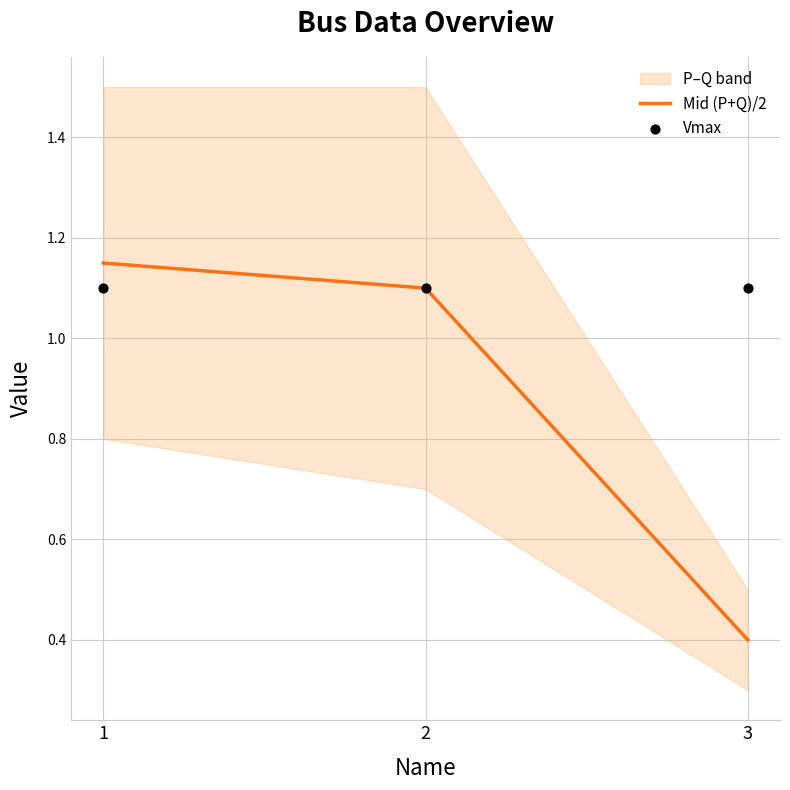

At how many categories does at least one series exceed 0?

3